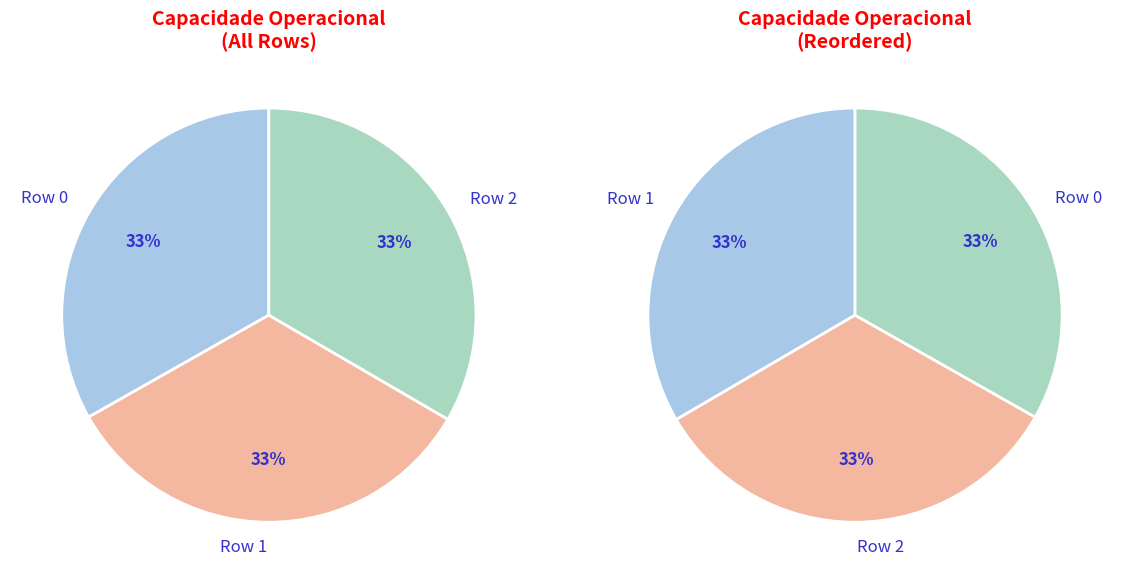

Count the number of slices in the pie.

3